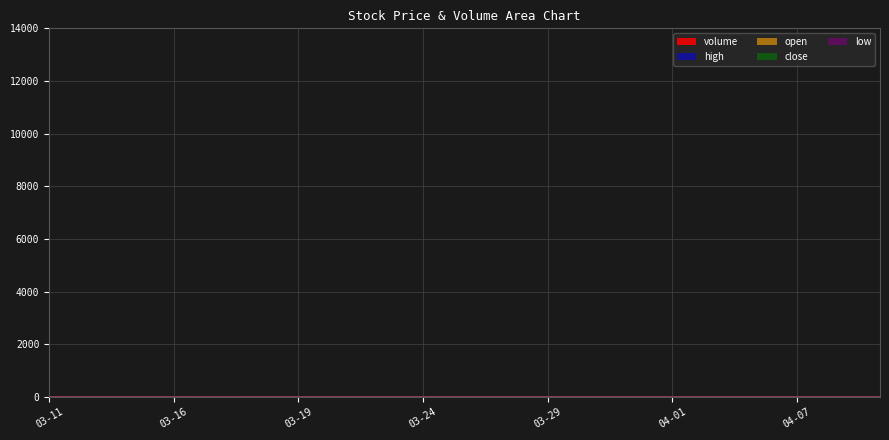

True or false: low has a value of 16.2 at 2021-03-30.

False